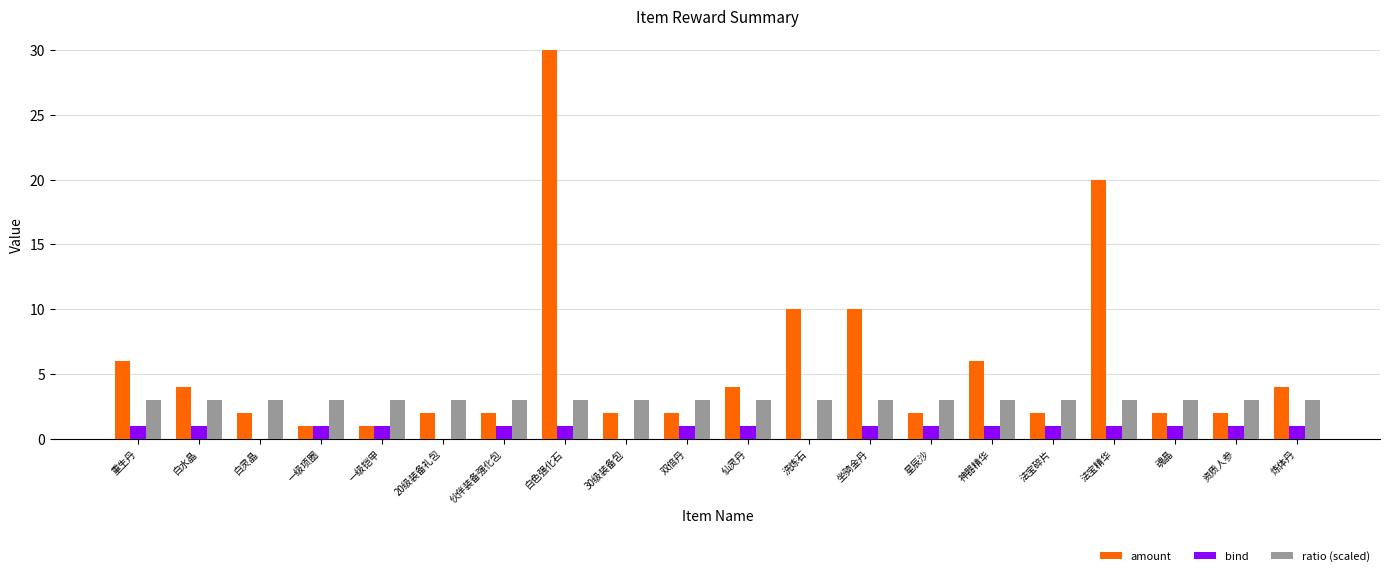

How many groups of bars are there?

20